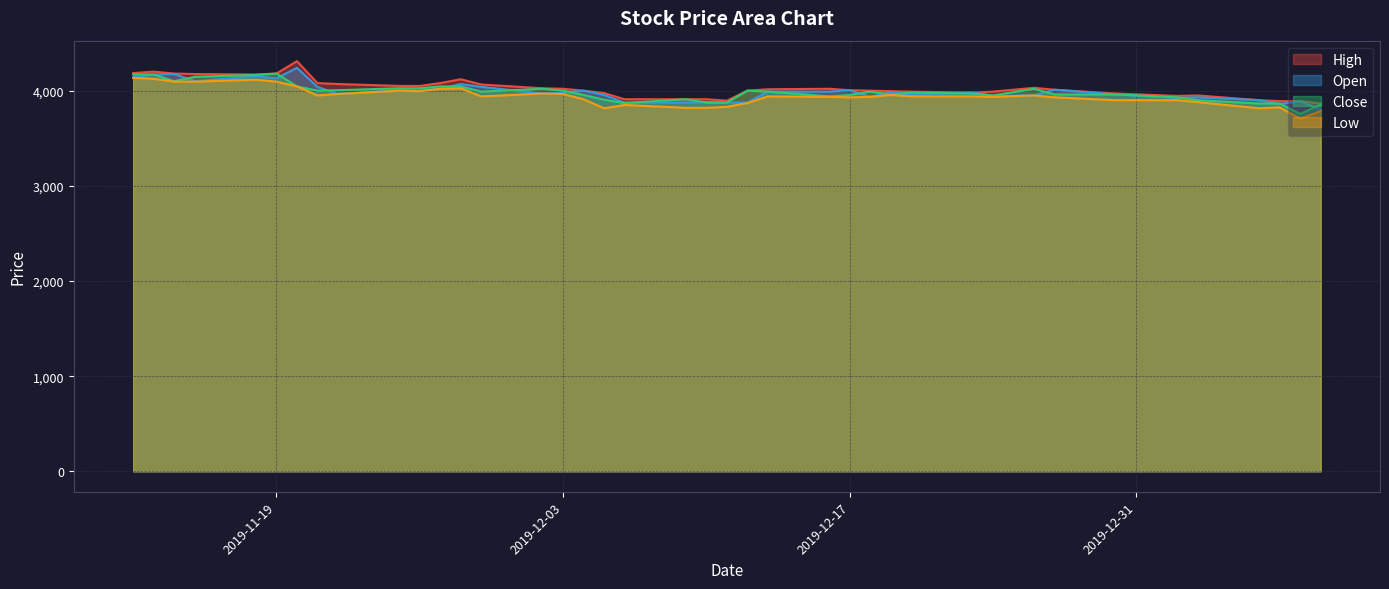

What is the greatest value displayed?

4310